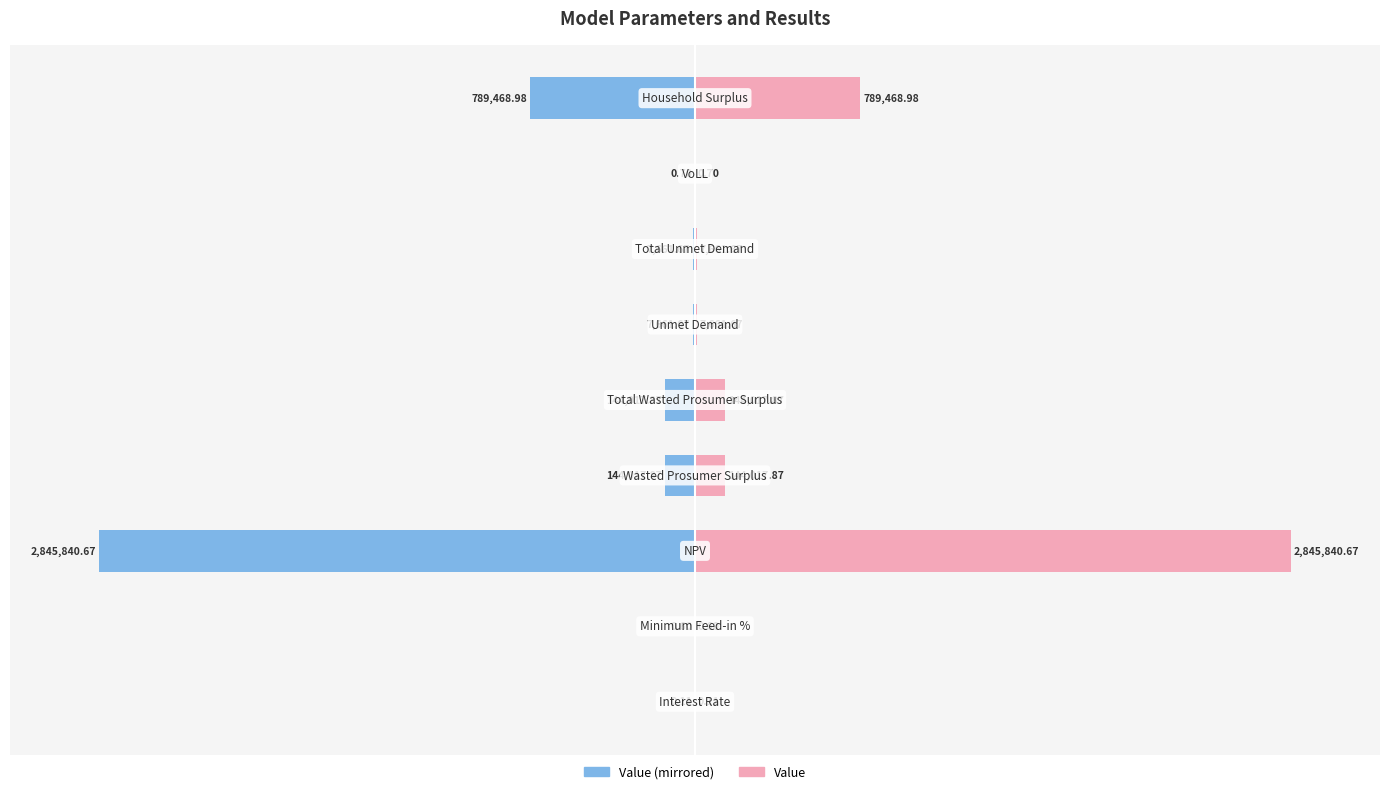

Between 4 and 5, which series saw the biggest shift?

Value (left)